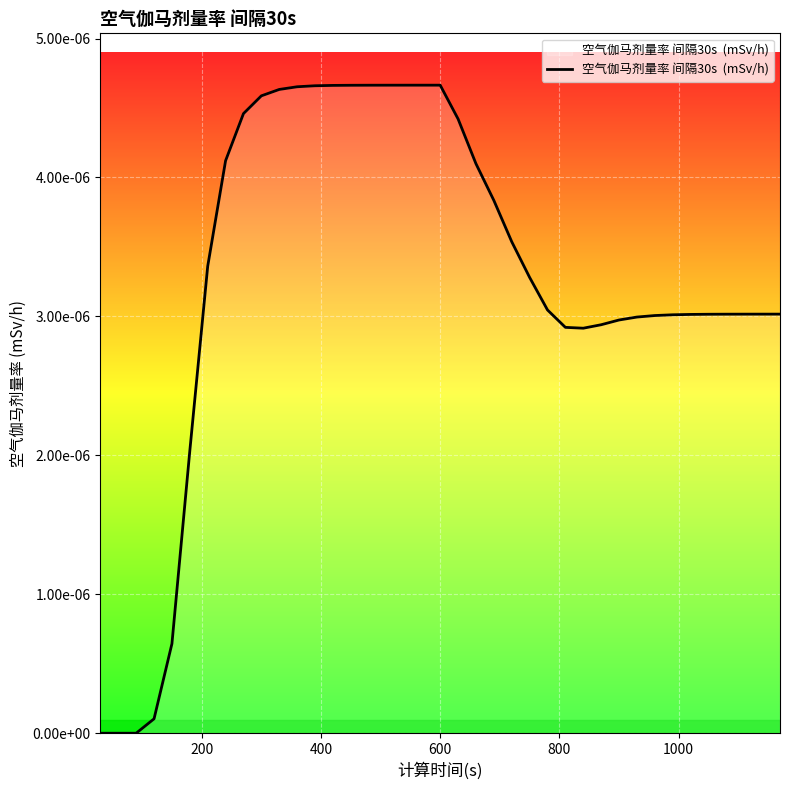

Is this an area chart (filled region under the line)?

Yes